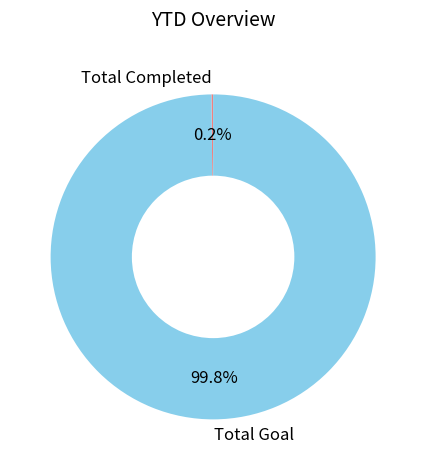

Which slice represents more than half of the pie?

Total Goal